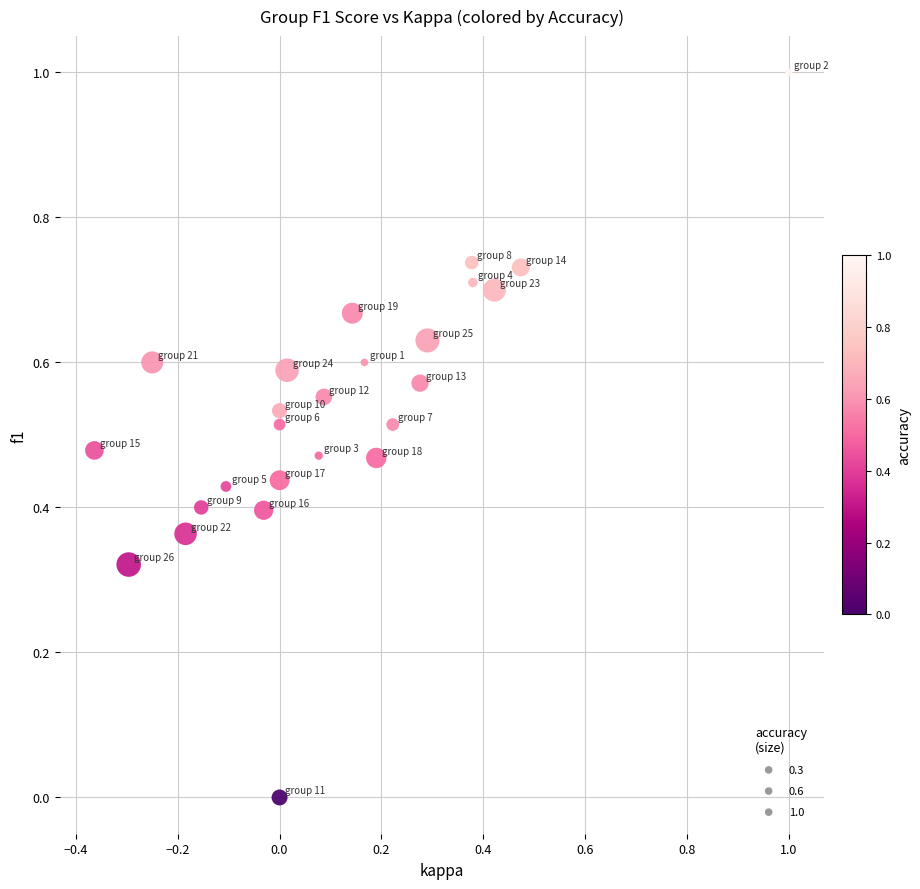

What is the range of X values (max minus min)?

1.4